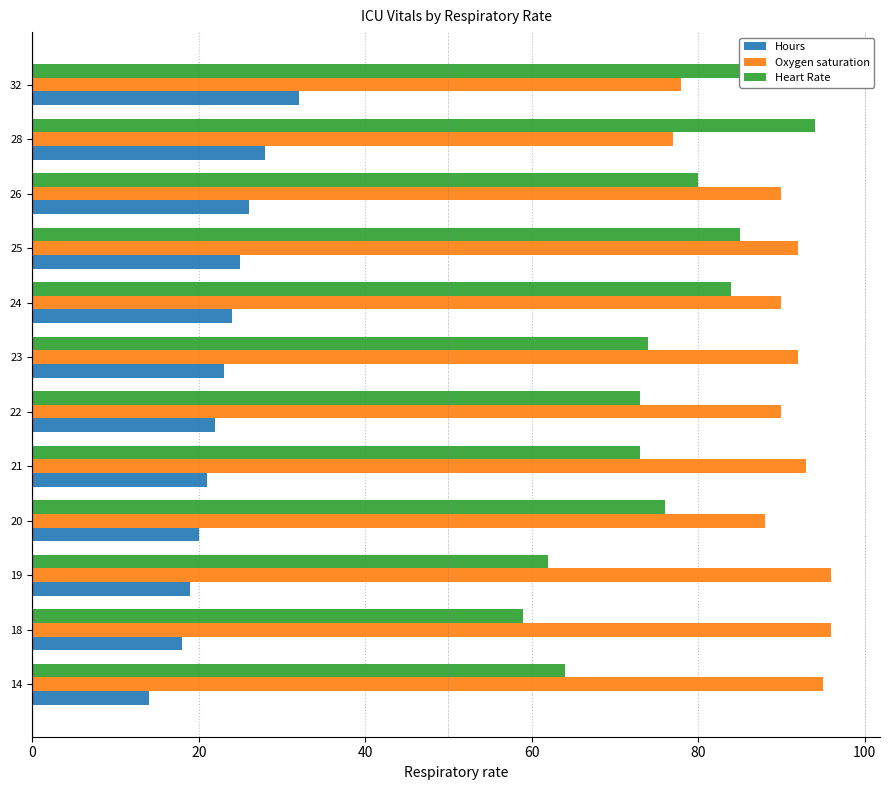

What position from the right is 60?

9